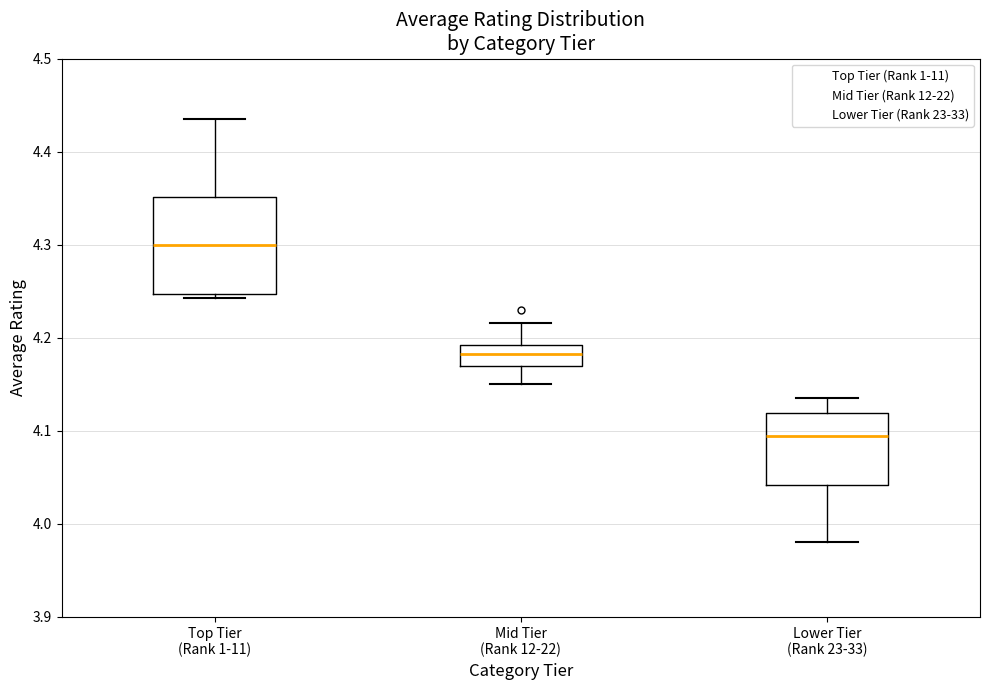

Which box has the lowest median line?

Lower Tier (Rank 23-33)